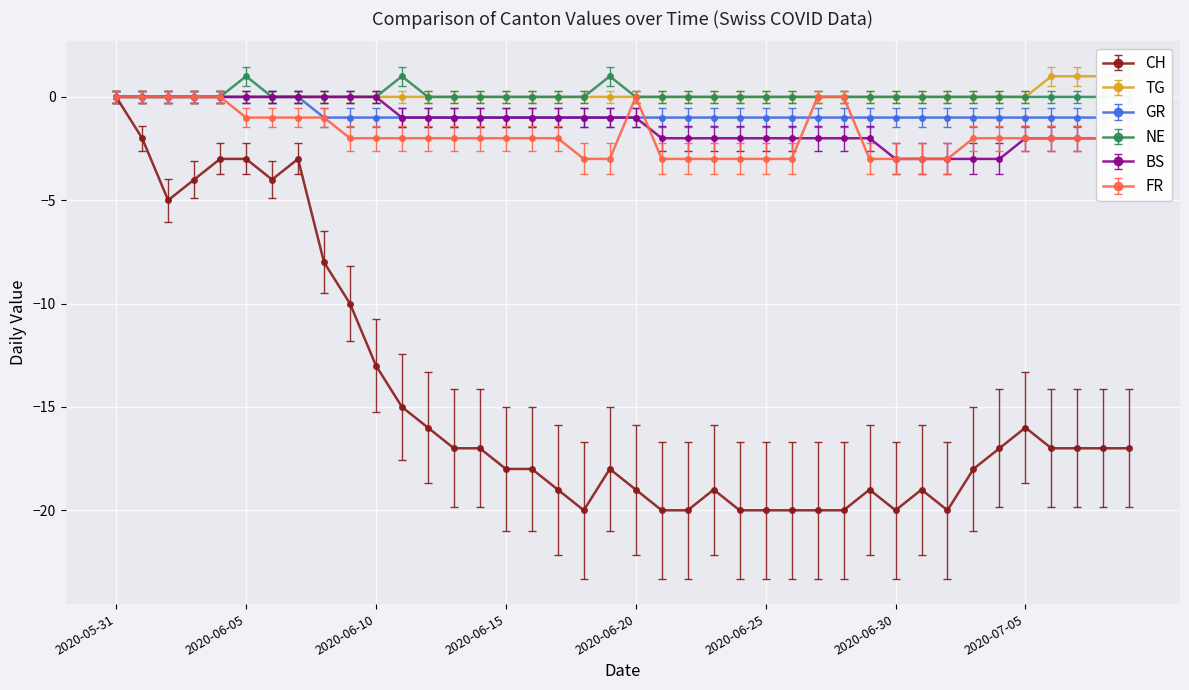

What is the difference between the maximum and minimum values in the GR series?

1